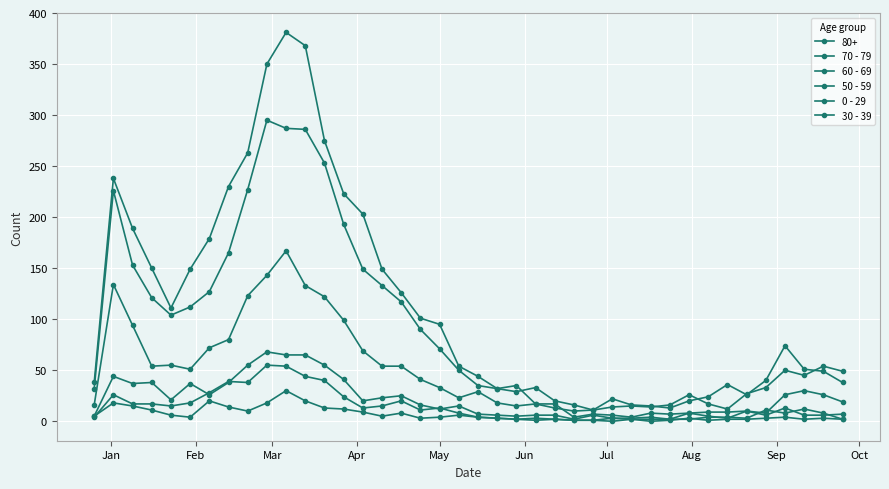

What is the sum of all 70 - 79 values?

3716